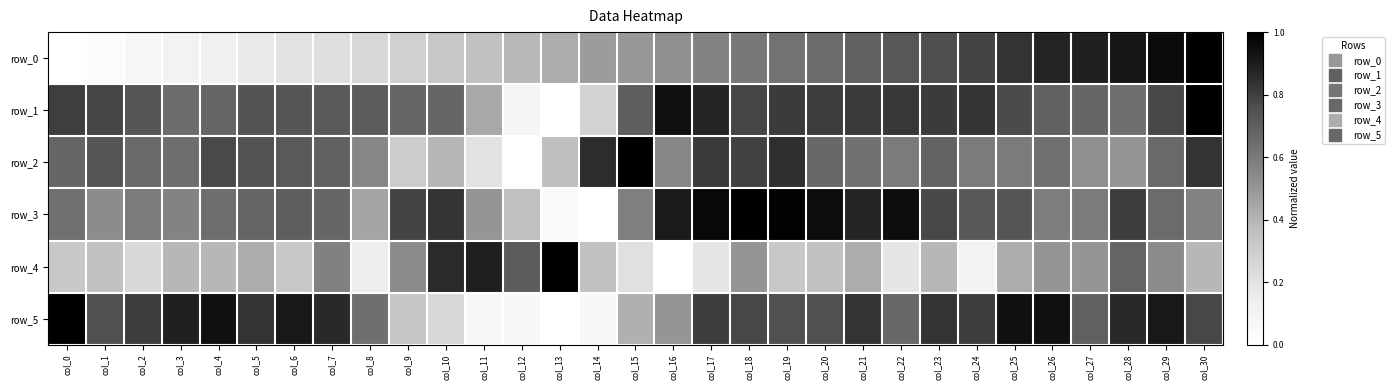

What is the difference between the highest and lowest values at col_25?

0.5